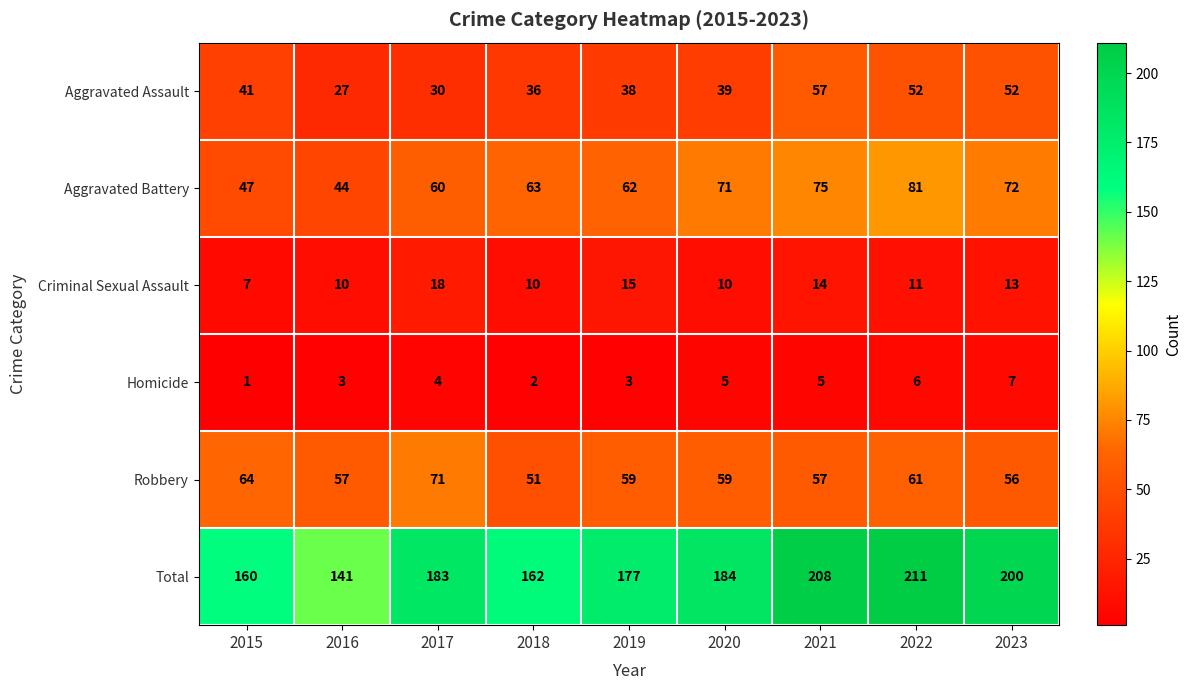

The value of Homicide at 2017 is 4. True or false?

True